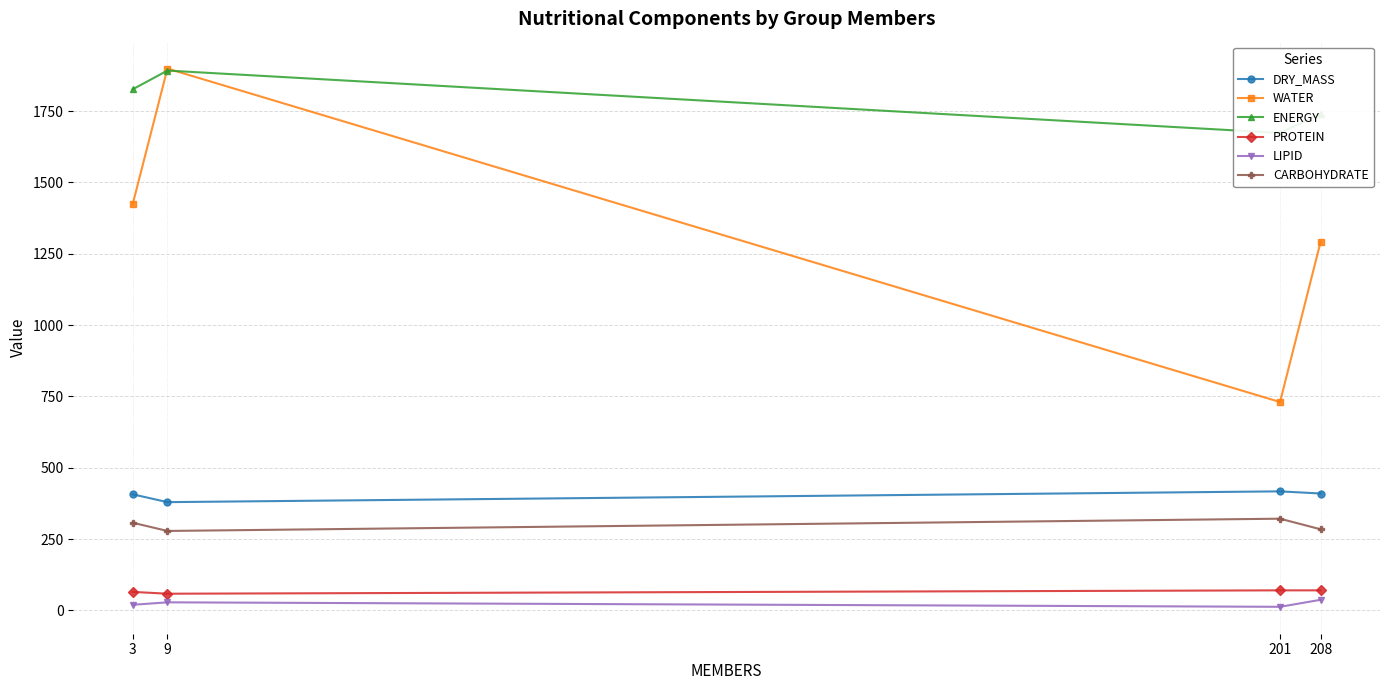

Reading right to left, transcribe all the data shown in this chart.

DRY_MASS: 409.6	417.1	379.3	406.8
WATER: 1292.0	730.4	1899.4	1423.8
ENERGY: 1740.8	1673.7	1892.4	1826.7
PROTEIN: 70.0	70.1	58.2	64.6
LIPID: 36.9	12.3	28.0	19.4
CARBOHYDRATE: 284.1	321.3	278.3	307.1